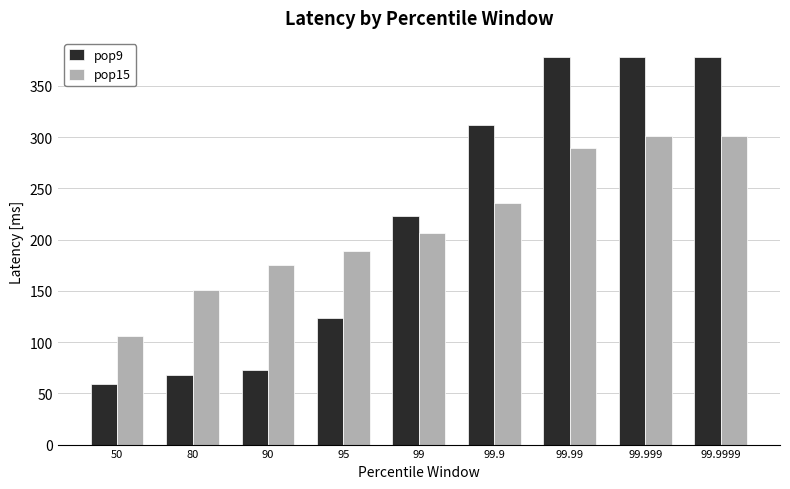

Which series has the largest total across all categories?

pop9